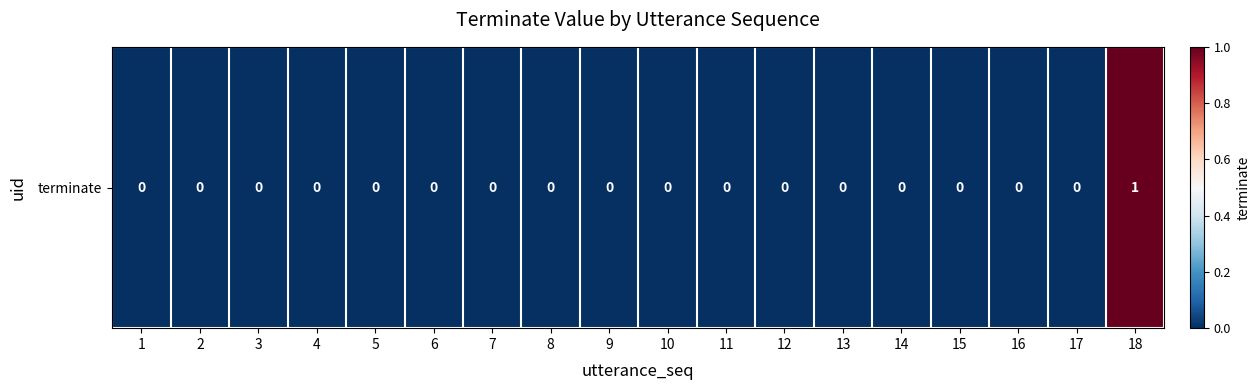

Reading left to right, list all the values displayed in this chart.

1=0	2=0	3=0	4=0	5=0	6=0	7=0	8=0	9=0	10=0	11=0	12=0	13=0	14=0	15=0	16=0	17=0	18=1